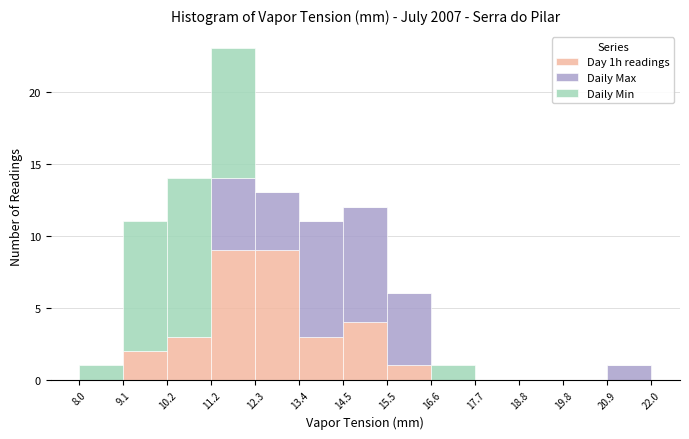

Reading left to right, transcribe this chart: for each stacked bar, give the range it covers on the x-axis and its total height. The values are not printed on the chart, so give them approximately, as read against the axis.

8.0 to 9.1: 1
9.1 to 10.2: 11
10.2 to 11.2: 14
11.2 to 12.3: 23
12.3 to 13.4: 13
13.4 to 14.5: 11
14.5 to 15.5: 12
15.5 to 16.6: 6
16.6 to 17.7: 1
17.7 to 18.8: 0
18.8 to 19.8: 0
19.8 to 20.9: 0
20.9 to 22.0: 1